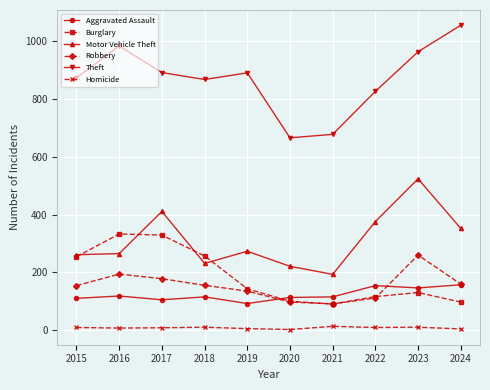

What is the total value across all series at 2017?

1923